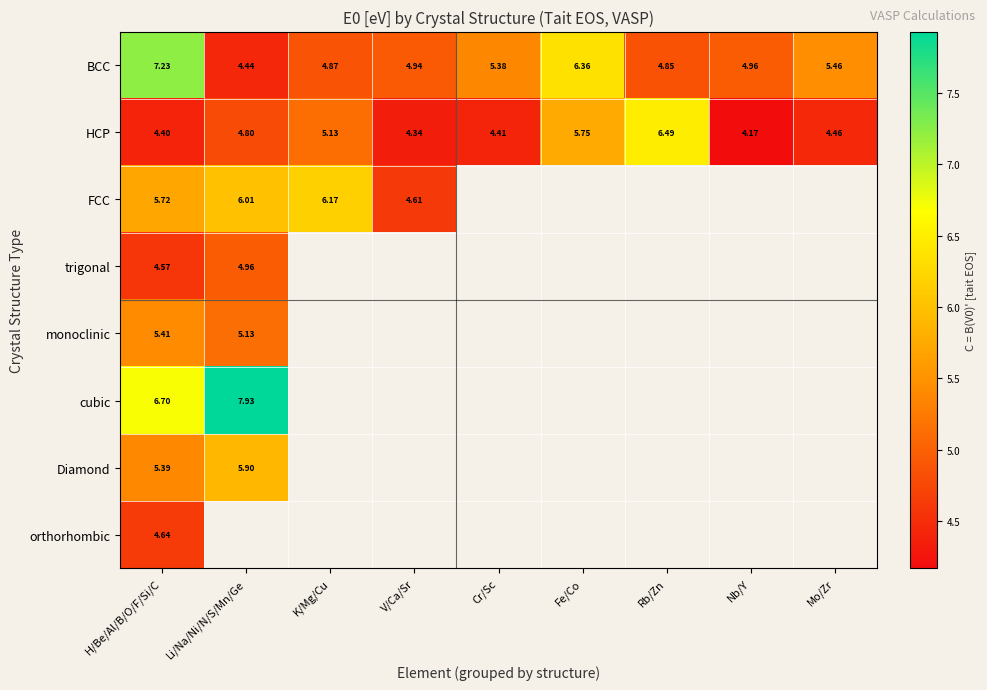

At H/Be/Al/B/O/F/Si/C, list the series in order from smallest to largest.

HCP, trigonal, orthorhombic, Diamond, monoclinic, FCC, cubic, BCC